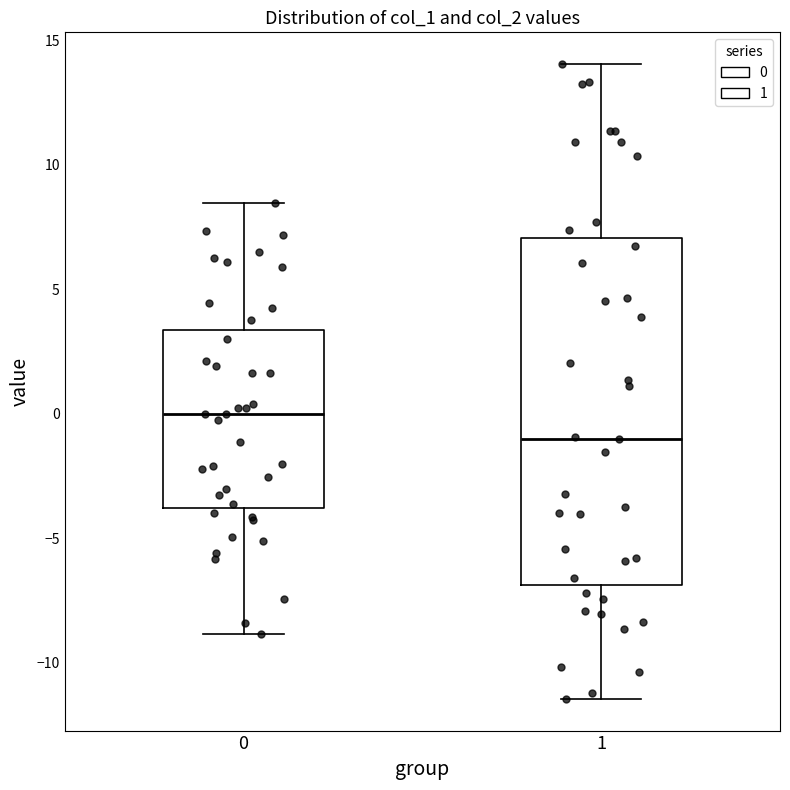

Reading left to right, transcribe this box plot: for each box, give where its median line is, the range the box spans, and where its two whiskers end, as read against the y-axis. The values are not printed on the chart, so give them approximately, as read against the axis.

0: median 0.0, box -4.0 to 3.5, whiskers -9.0 to 8.5
1: median -1.0, box -7.0 to 7.0, whiskers -11.5 to 14.0